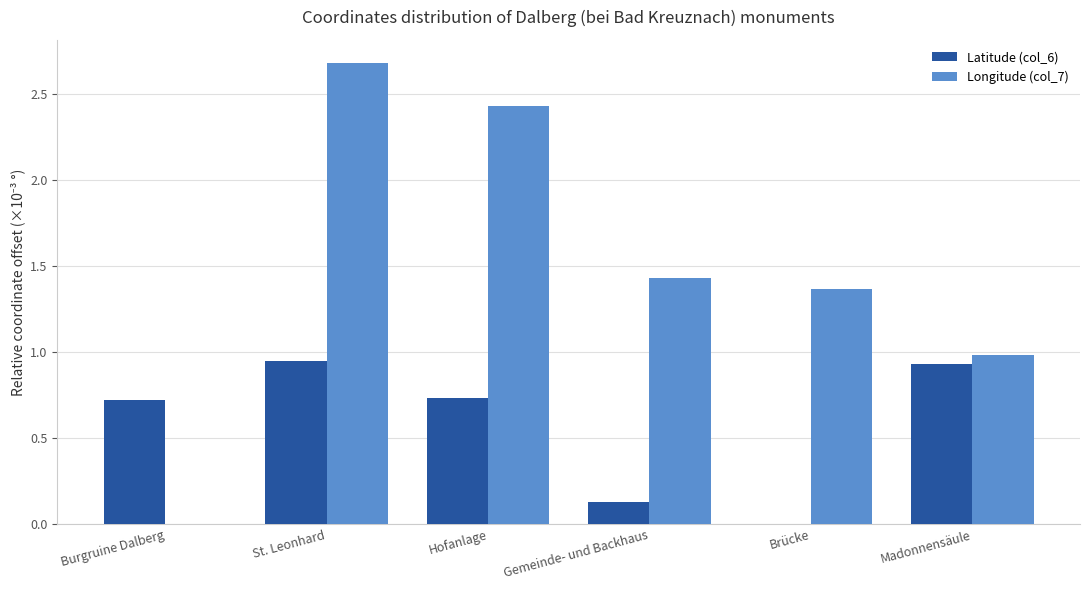

Which series has the largest total across all categories?

Longitude (col_7)